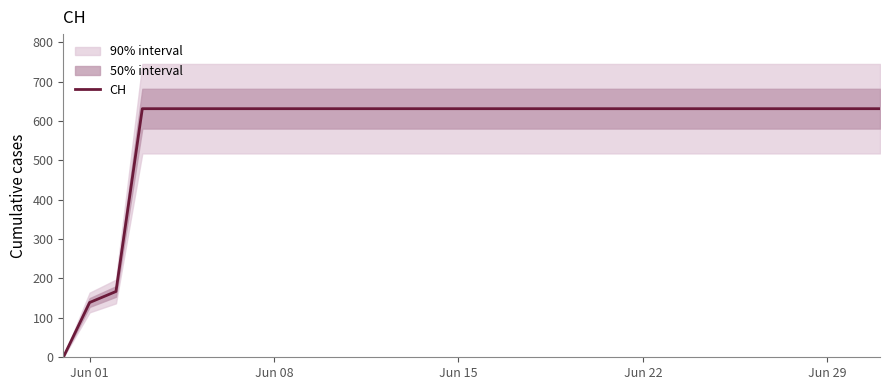

How many distinct data groups are displayed?

1